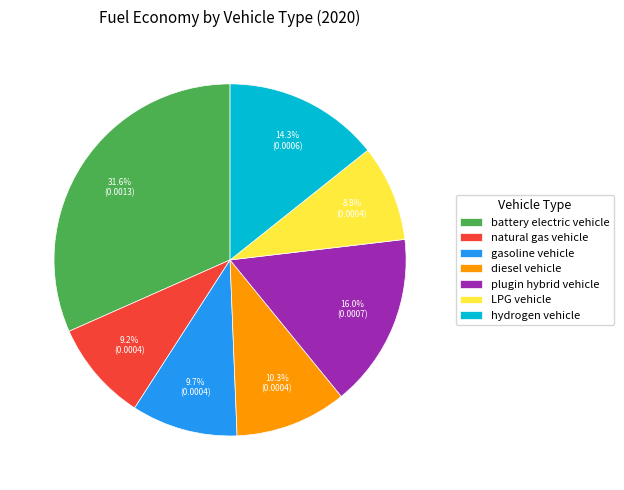

To the nearest percent, what is the difference between the gasoline vehicle and battery electric vehicle slice percentages?

22%